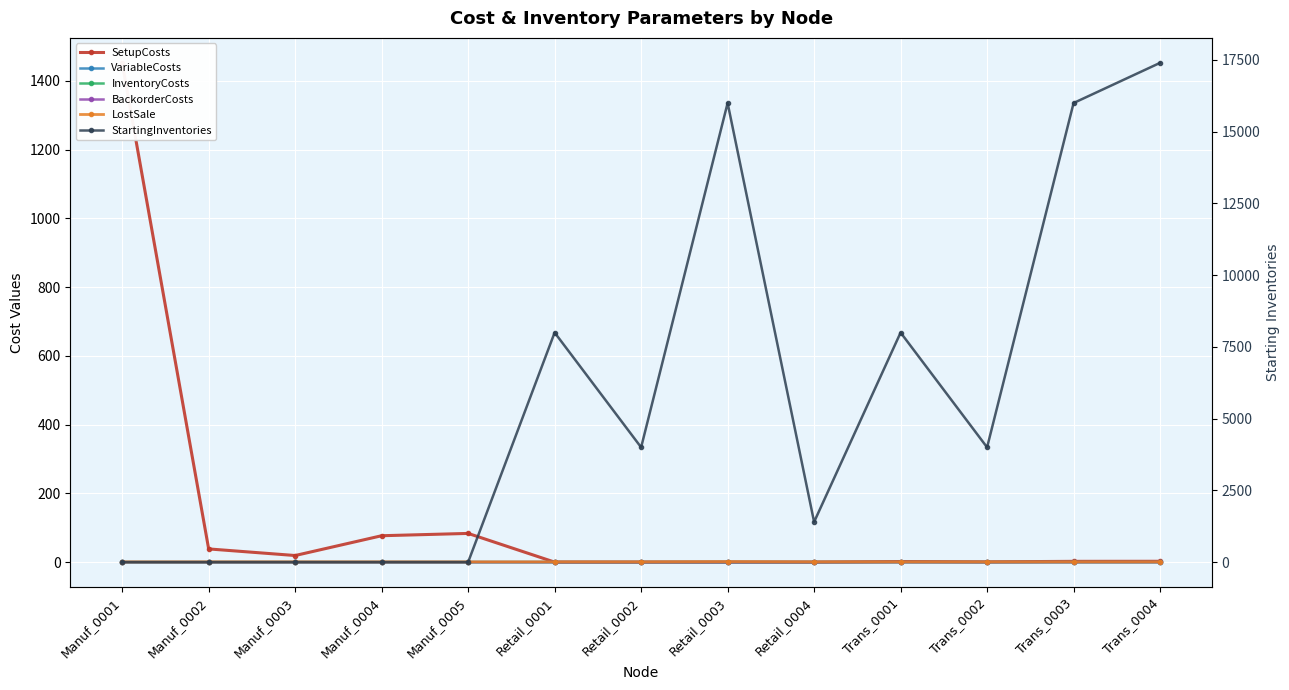

True or false: VariableCosts and InventoryCosts cross at least once.

False